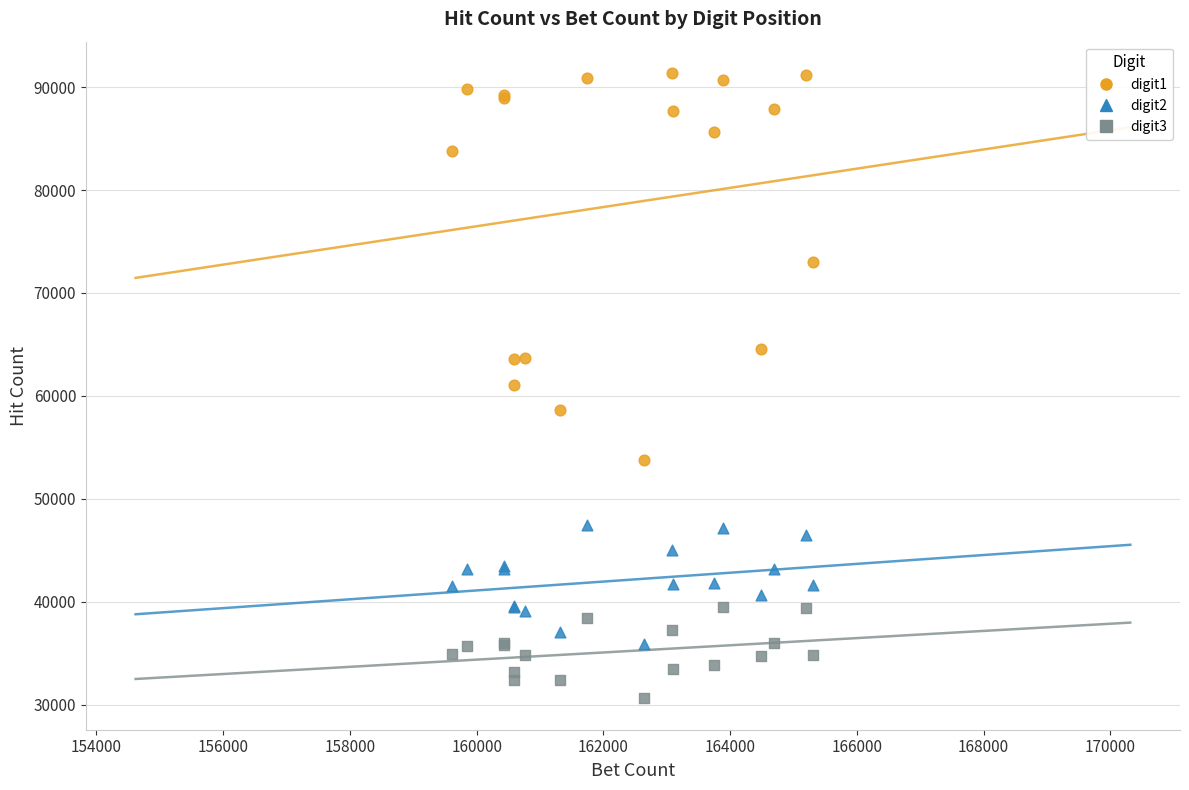

Which series has the widest spread of Y values?

digit1